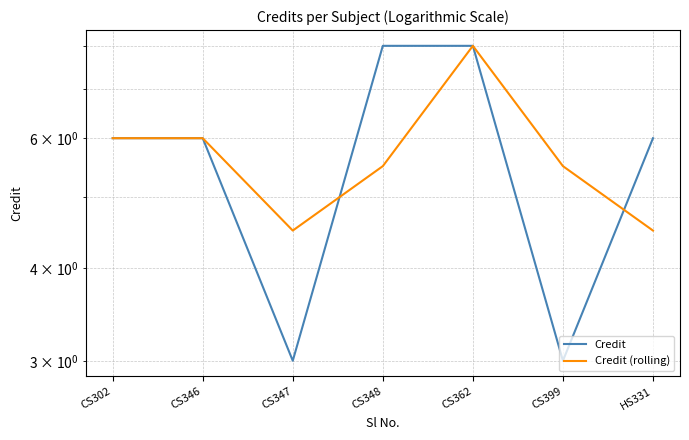

Where is the first local maximum for Credit (rolling)?

CS362